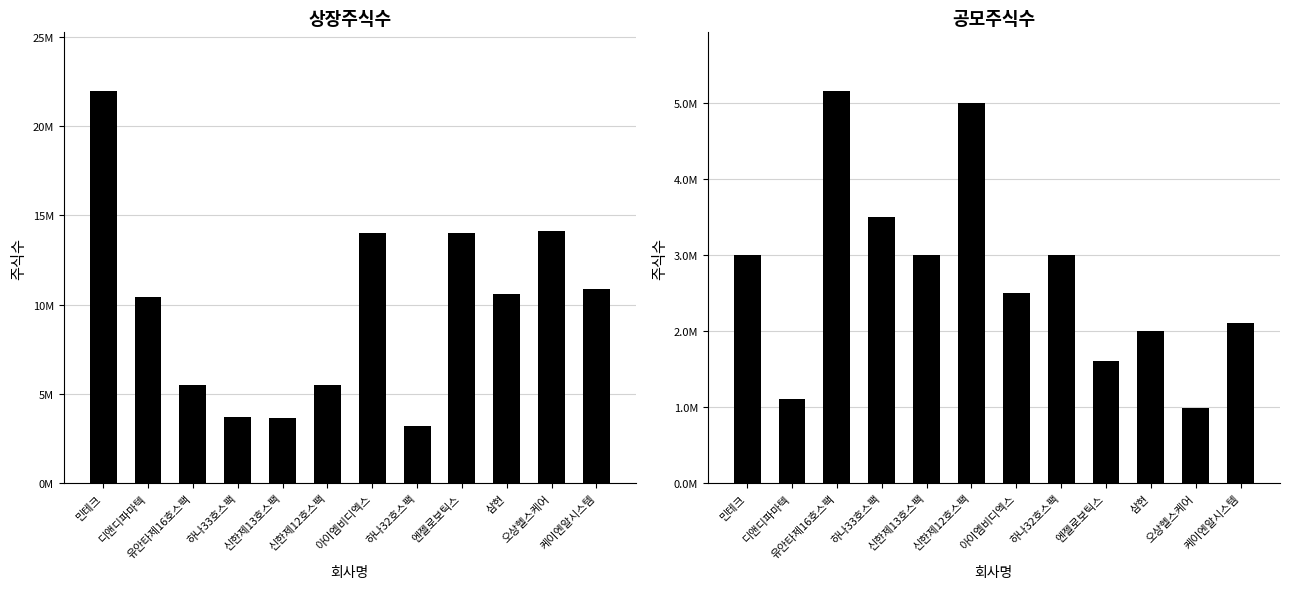

At which label does 상장주식수 first exceed 10569189?

민테크